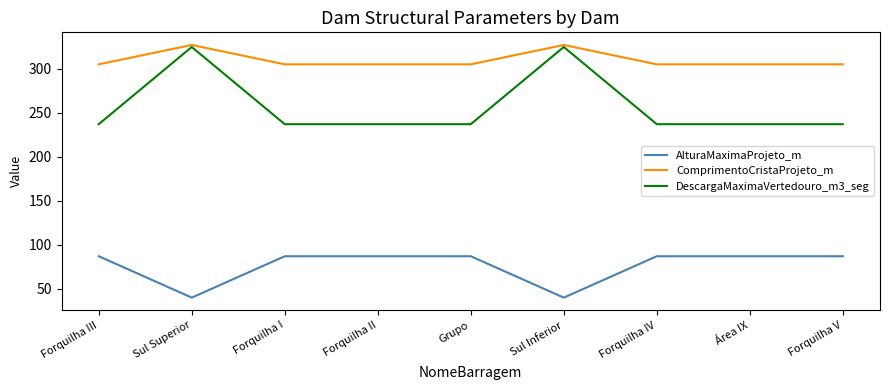

At Forquilha II, list the series in order from smallest to largest.

AlturaMaximaProjeto_m, DescargaMaximaVertedouro_m3_seg, ComprimentoCristaProjeto_m